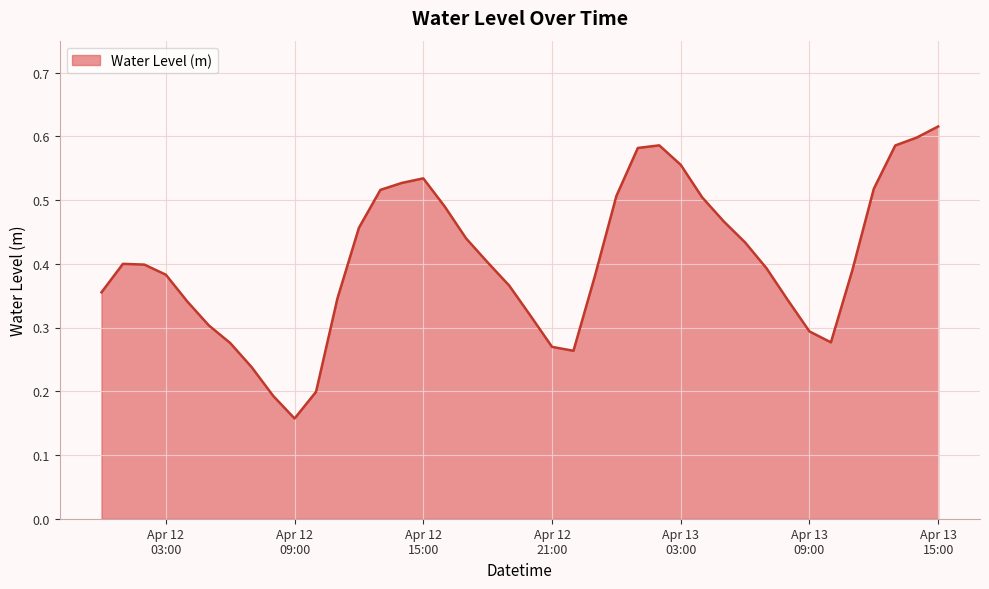

Rank the categories by value from lowest to highest.

2025-04-12 09:00:00, 2025-04-12 08:00:00, 2025-04-12 10:00:00, 2025-04-12 07:00:00, 2025-04-12 22:00:00, 2025-04-12 21:00:00, 2025-04-12 06:00:00, 2025-04-13 10:00:00, 2025-04-13 09:00:00, 2025-04-12 05:00:00, 2025-04-12 20:00:00, 2025-04-12 04:00:00, 2025-04-13 08:00:00, 2025-04-12 11:00:00, 2025-04-12 00:00:00, 2025-04-12 19:00:00, 2025-04-12 23:00:00, 2025-04-12 03:00:00, 2025-04-13 11:00:00, 2025-04-13 07:00:00, 2025-04-12 02:00:00, 2025-04-12 01:00:00, 2025-04-12 18:00:00, 2025-04-13 06:00:00, 2025-04-12 17:00:00, 2025-04-12 12:00:00, 2025-04-13 05:00:00, 2025-04-12 16:00:00, 2025-04-13 04:00:00, 2025-04-13 00:00:00, 2025-04-12 13:00:00, 2025-04-13 12:00:00, 2025-04-12 14:00:00, 2025-04-12 15:00:00, 2025-04-13 03:00:00, 2025-04-13 01:00:00, 2025-04-13 13:00:00, 2025-04-13 02:00:00, 2025-04-13 14:00:00, 2025-04-13 15:00:00